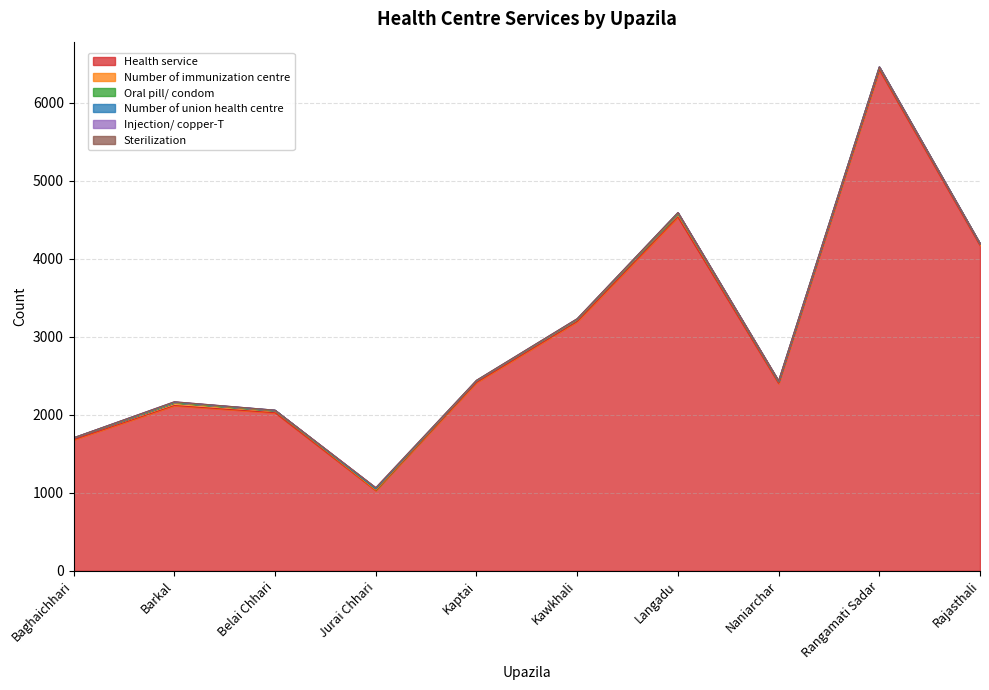

What is the label of the 7th point from the left?

Langadu